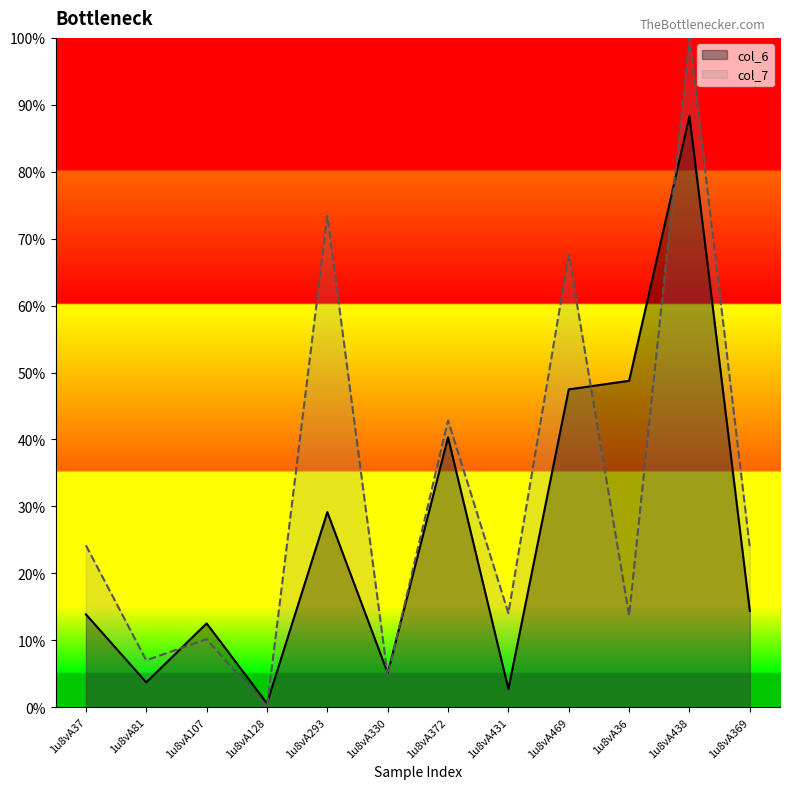

Is it true that col_6 equals 0.7 at 1u8vA36?

False